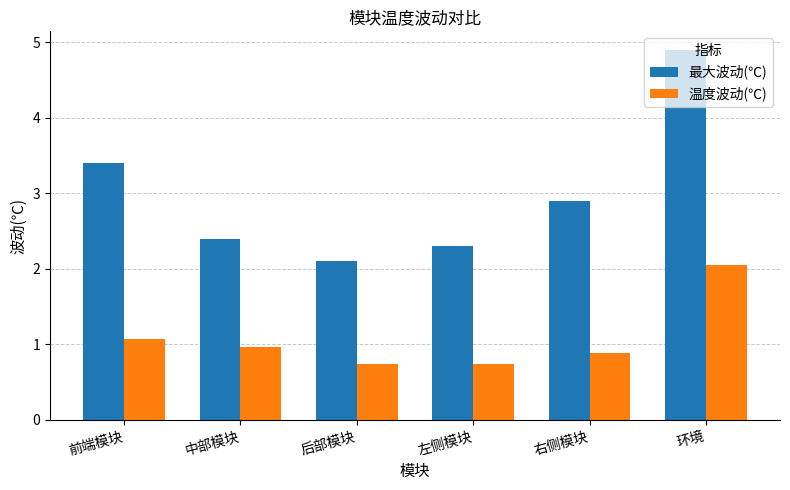

Is the value of 最大波动(℃) at 前端模块 greater than the value of 温度波动(℃) at 左侧模块?

Yes